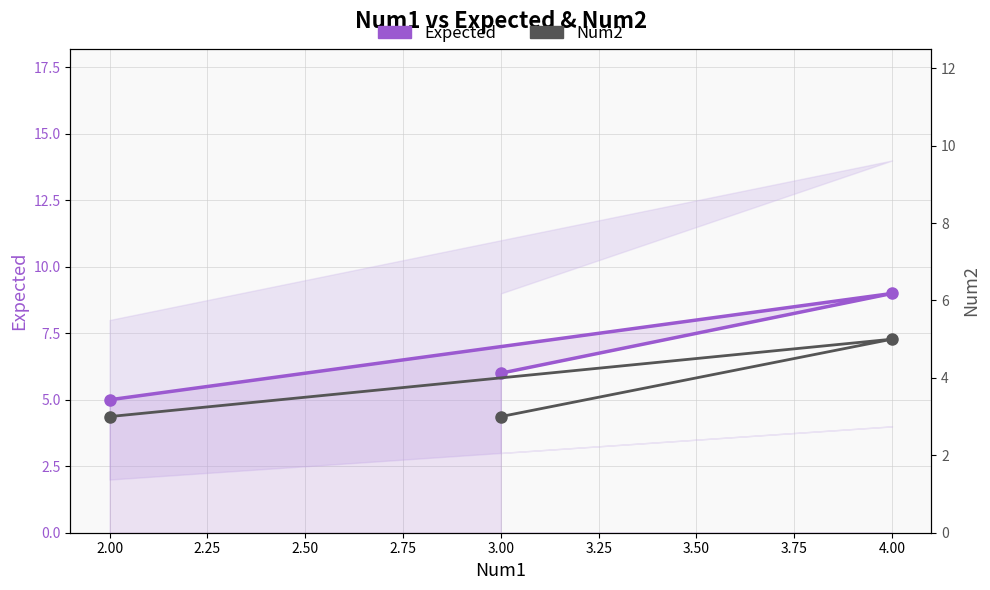

What is the total value across all series at 3.00?

9